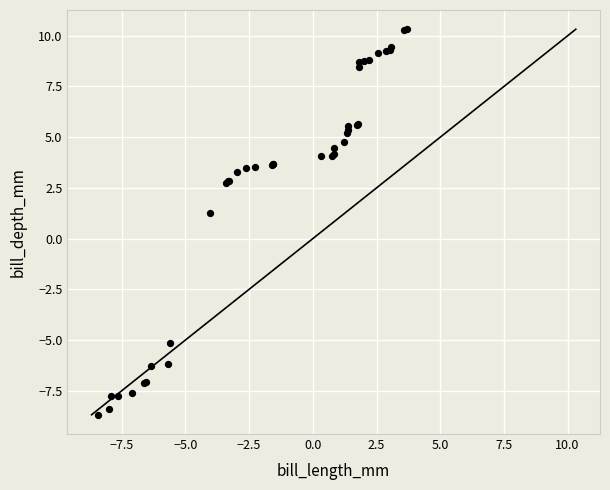

What Y value in the scatter plot is closest to 0?

1.3